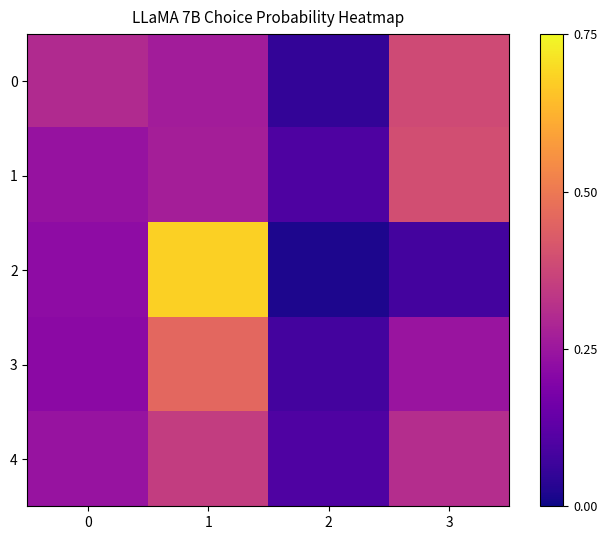

What is the maximum value shown in the chart?

0.7